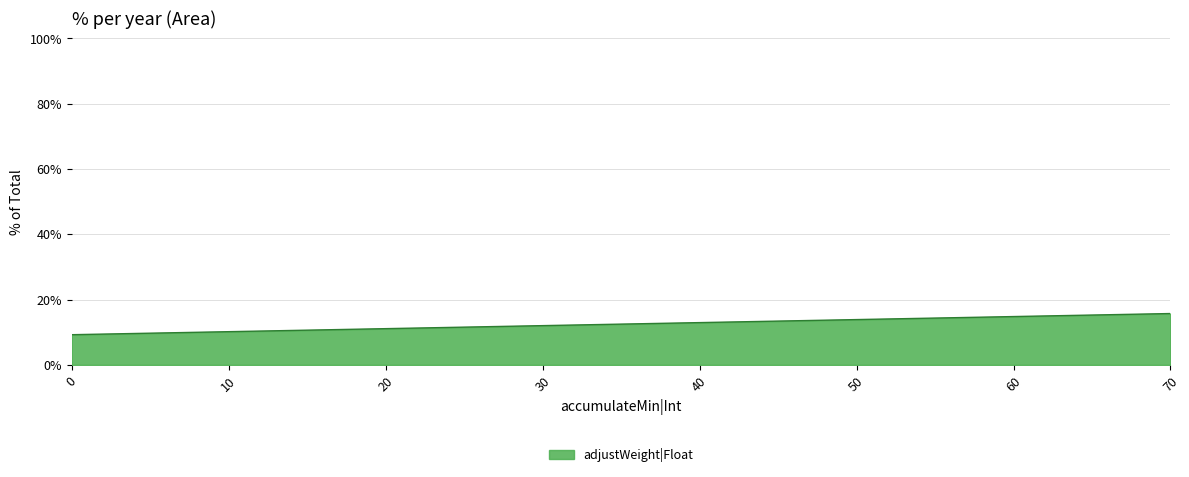

What is the difference between the values at 10 and 40?

2.8